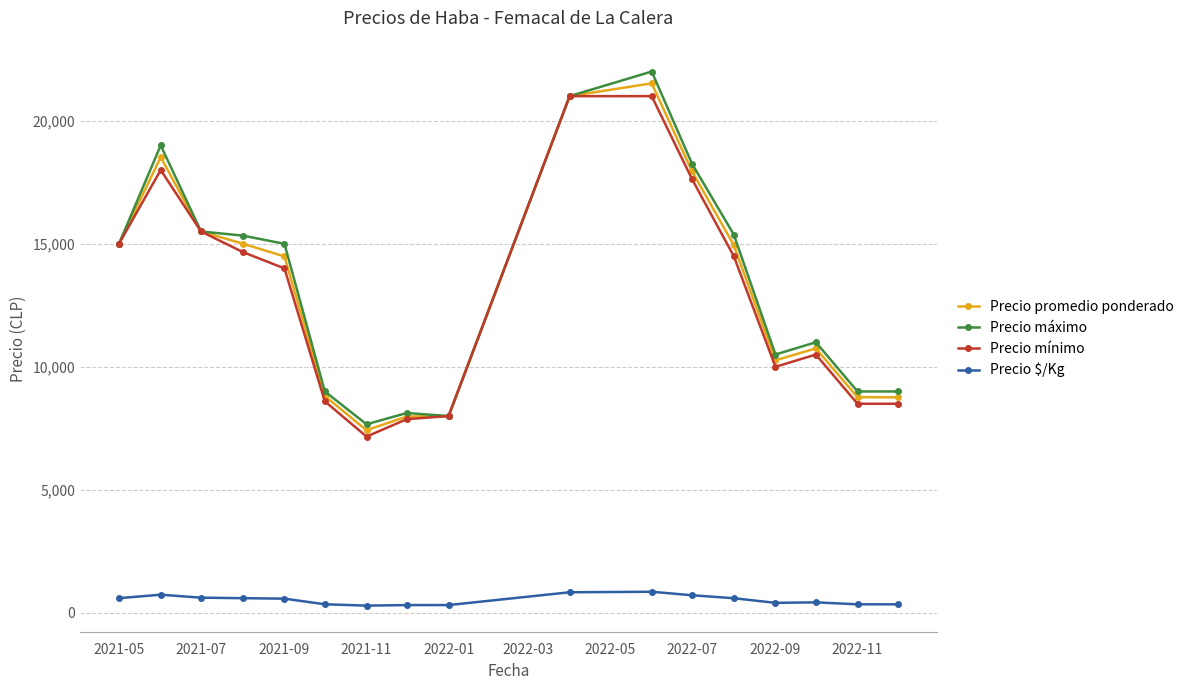

Which series has the widest spread of values?

Precio máximo